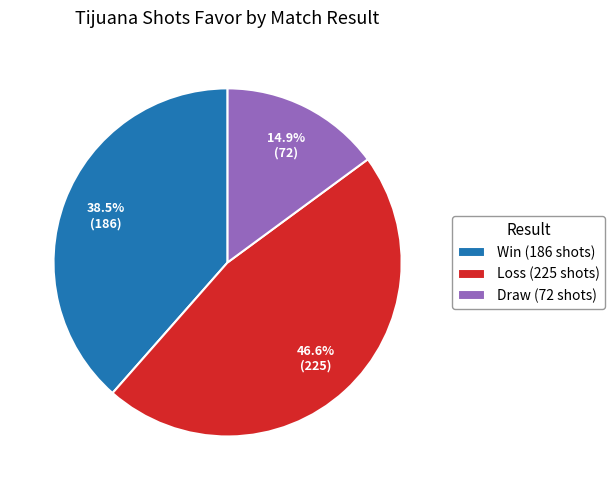

Which has a higher value, Win (186 shots) or Draw (72 shots)?

Win (186 shots)